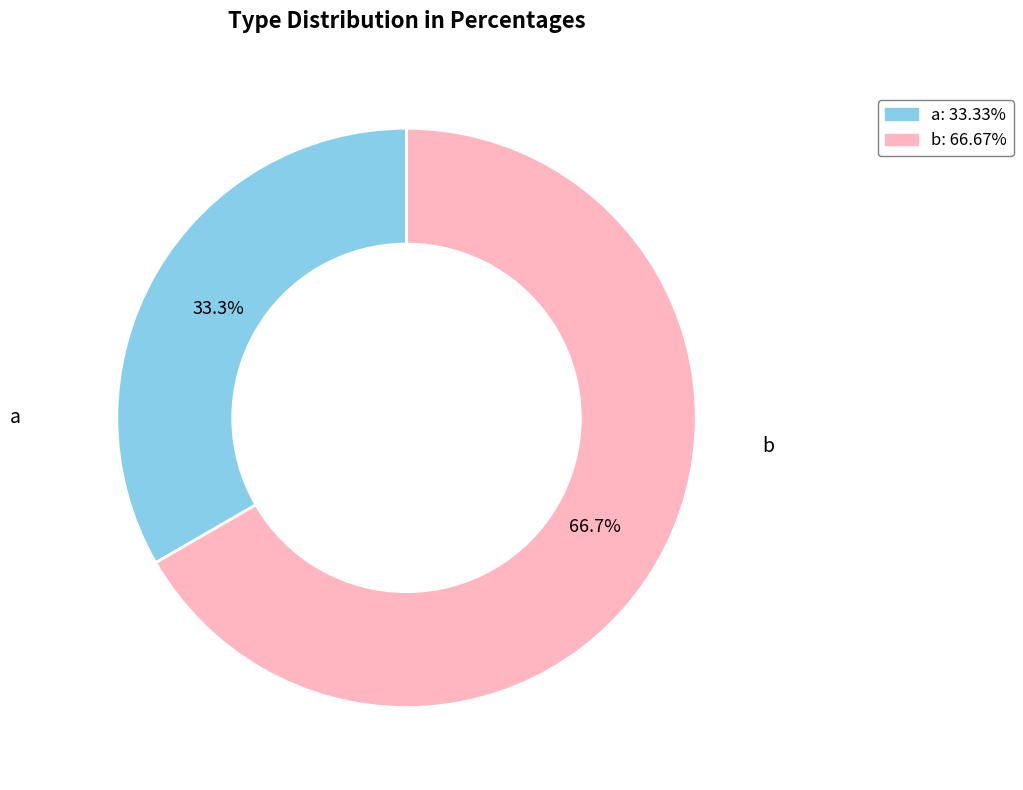

To the nearest percent, what is the difference between the a and b slice percentages?

33%